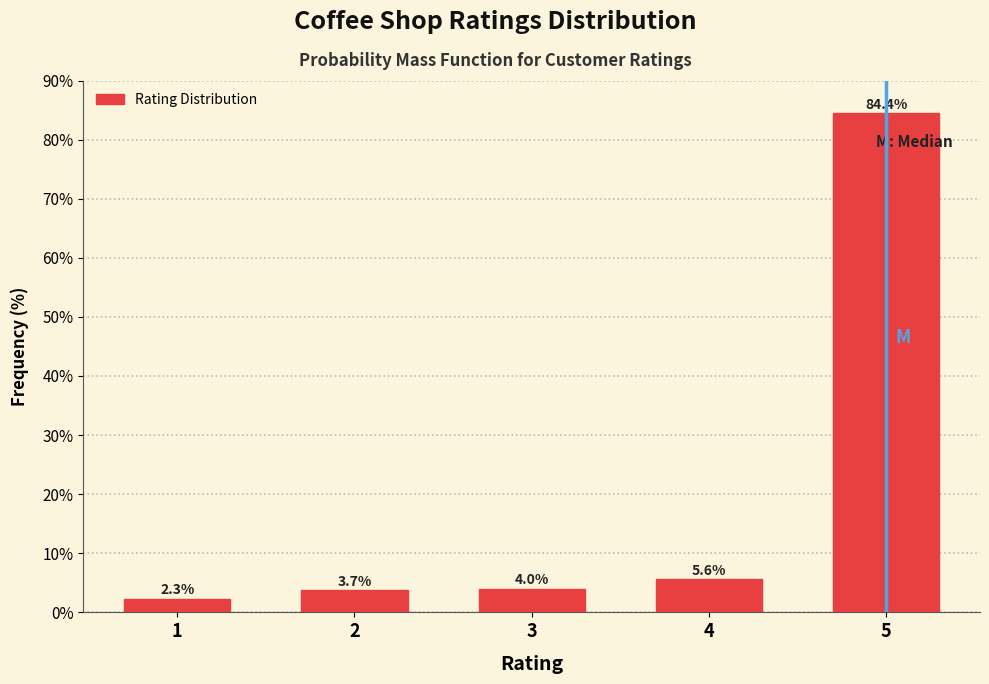

Reading right to left, extract all data points from this chart.

5=84.4	4=5.6	3=4.0	2=3.7	1=2.3